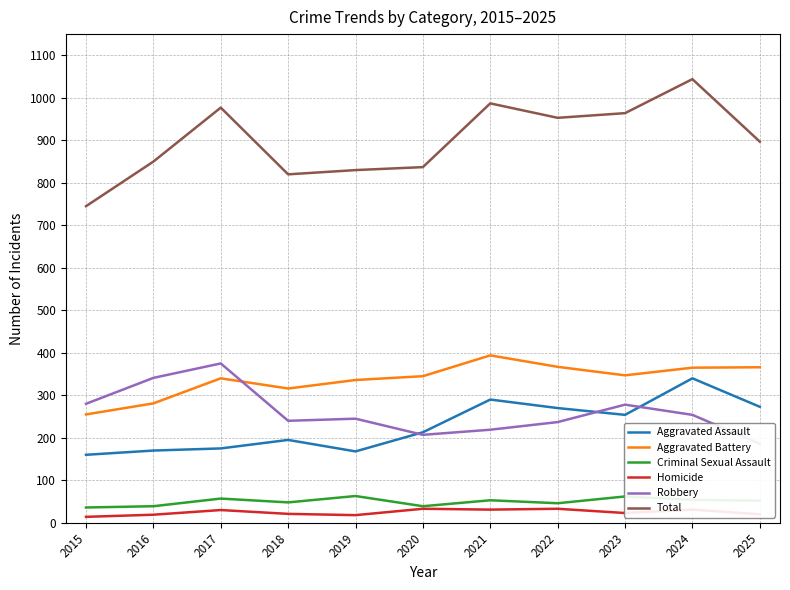

What is the sum of all Homicide values?

273